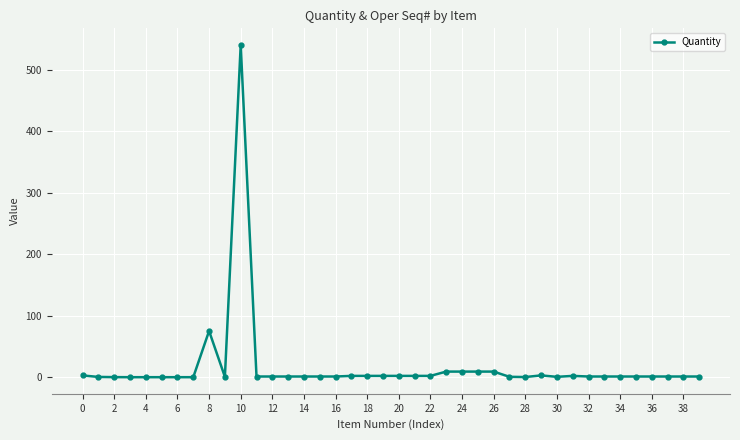

What is the difference between the maximum and minimum values?

540.1